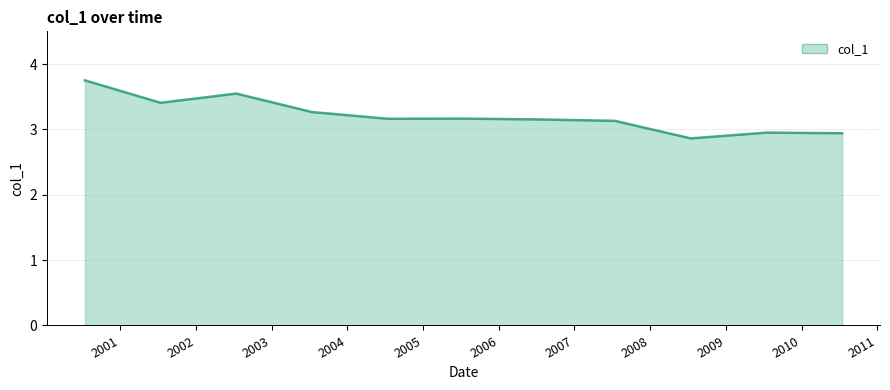

What is the smallest value displayed?

2.9